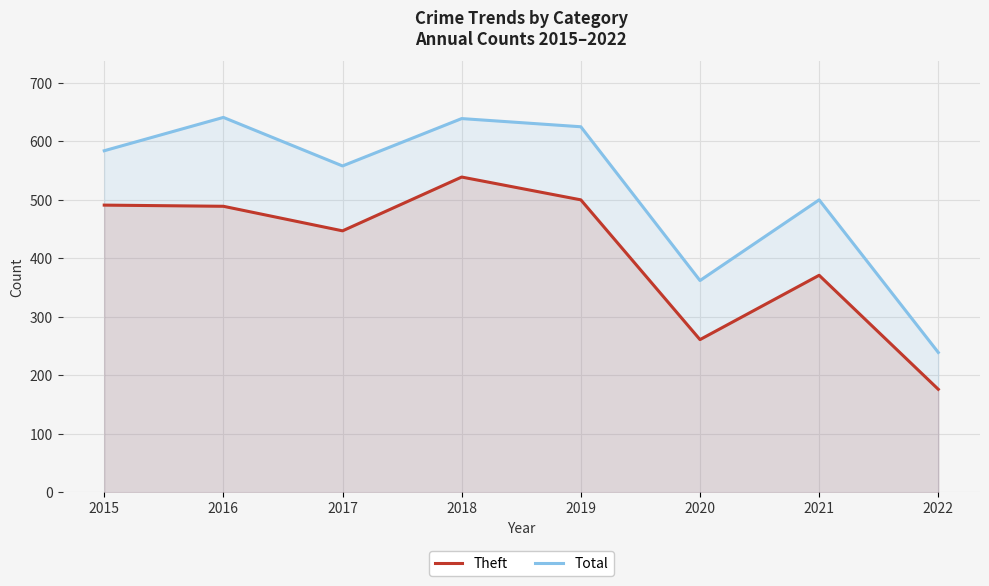

Between 2015 and 2018, which series saw the biggest shift?

Total